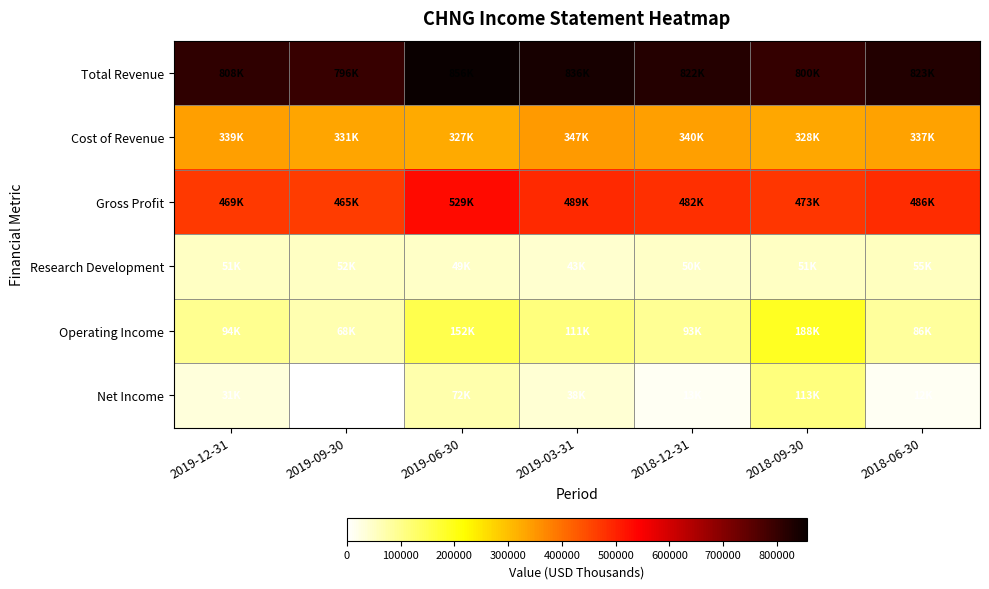

Between 2019-12-31 and 2019-06-30, which is larger?

2019-06-30